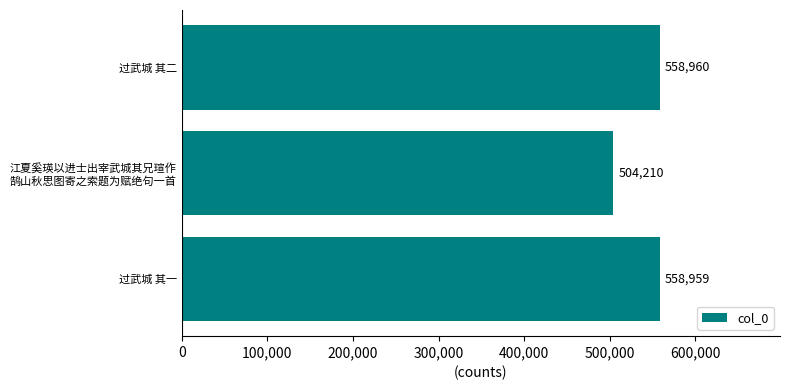

How many bars are there in total?

3